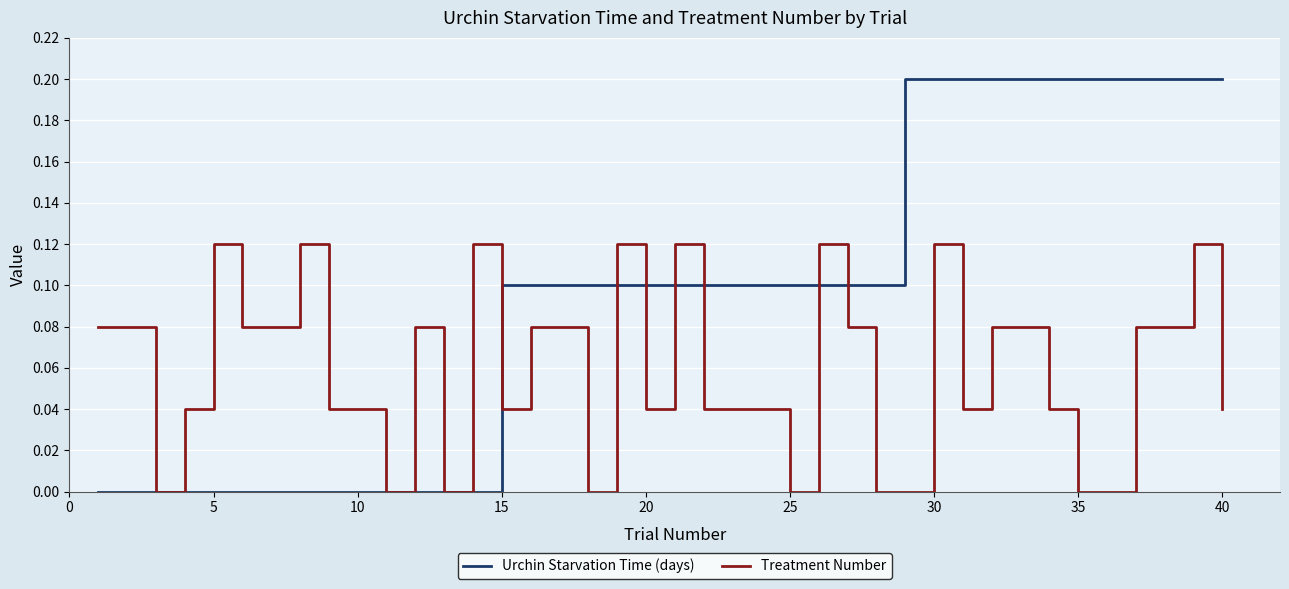

List the series in order of their peak value, lowest first.

Treatment Number, Urchin Starvation Time (days)